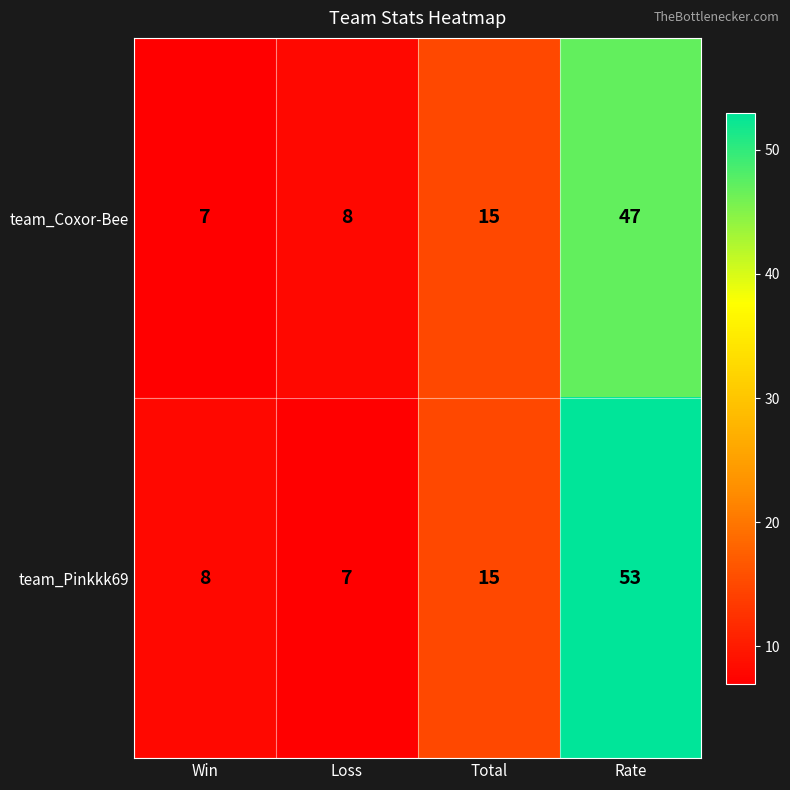

True or false: team_Coxor-Bee has a value of 3 at Total.

False